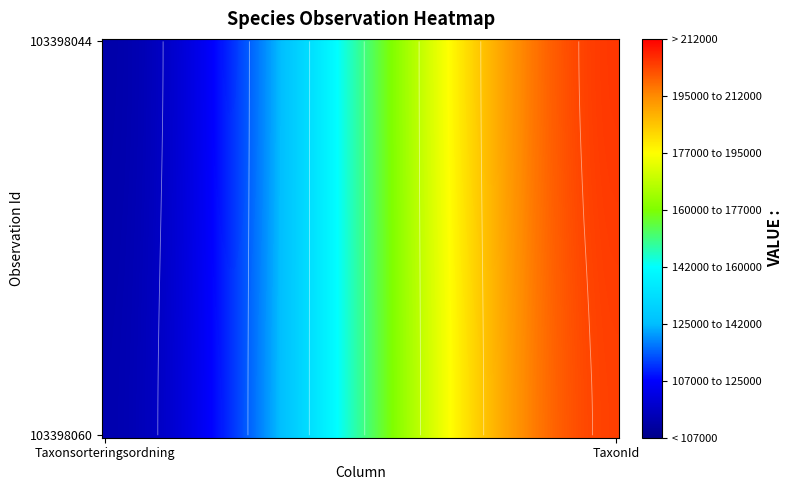

Is it true that 103398044 equals 39745 at Taxonsorteringsordning?

False